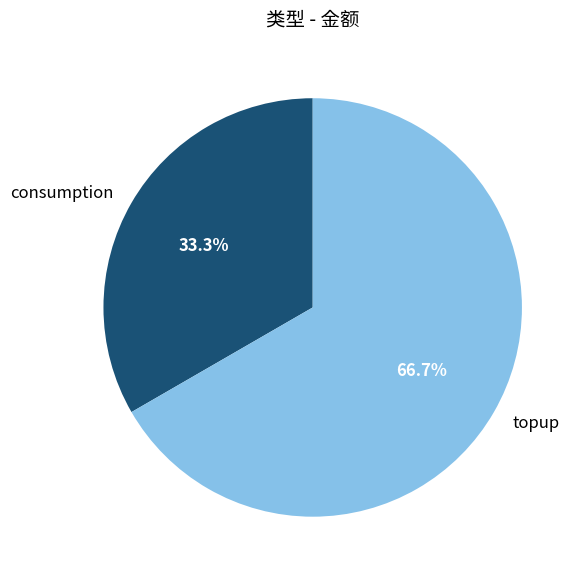

How many segments does this pie chart have?

2